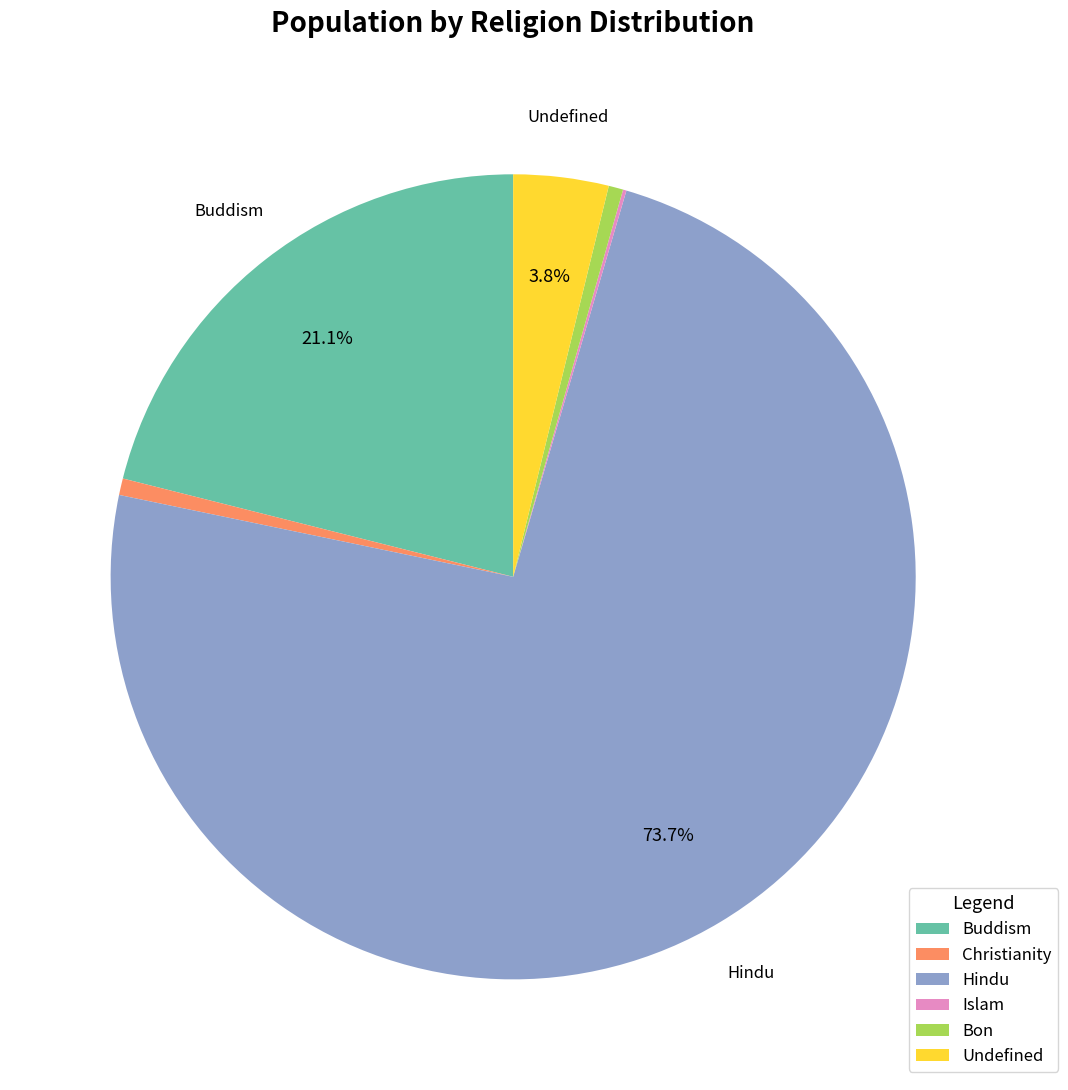

Between Undefined and Buddism, which is larger?

Buddism